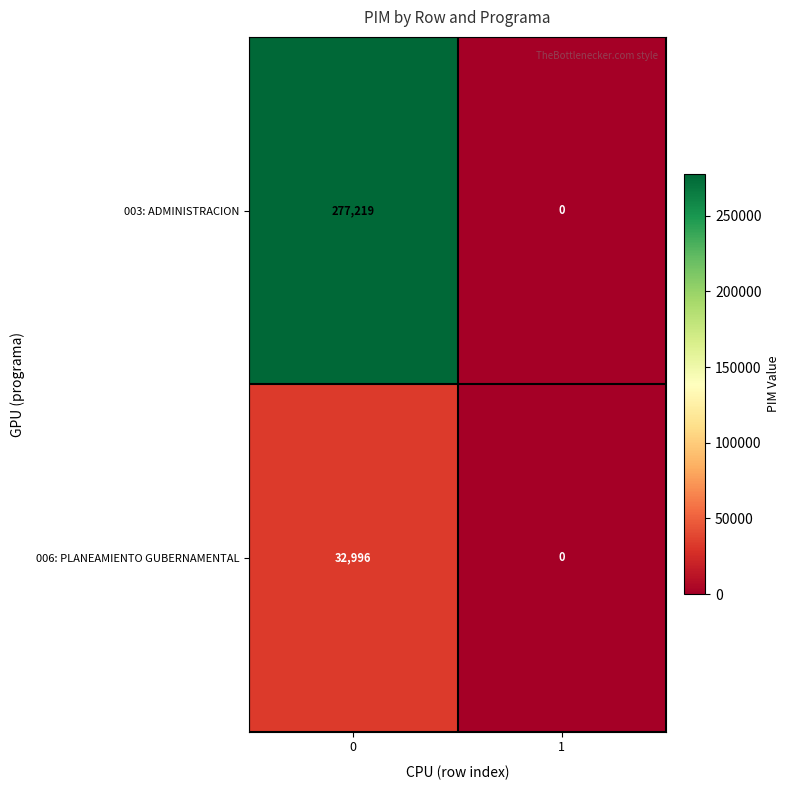

Count the number of categories in the chart.

2